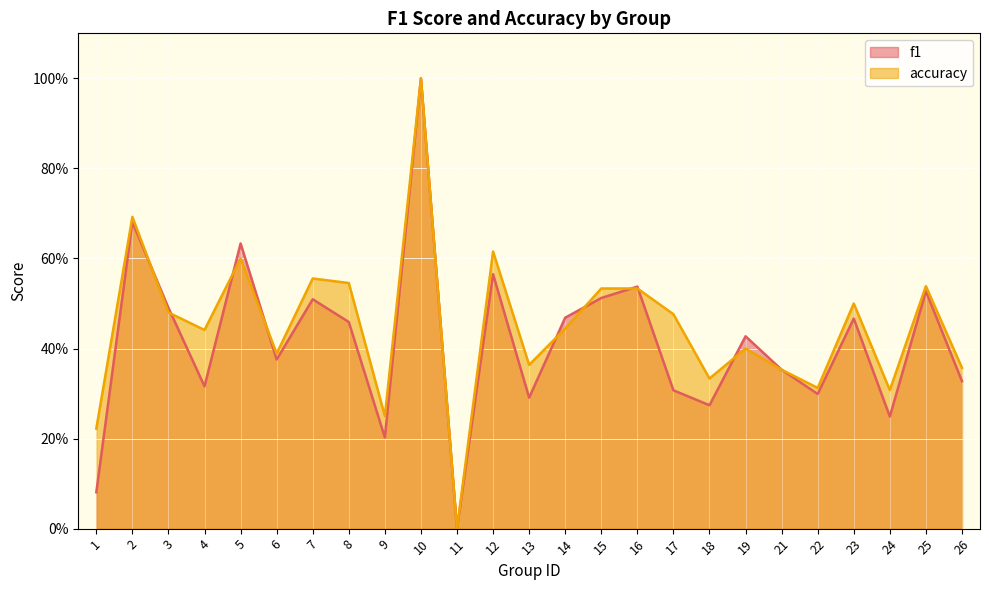

What is the value of the f1 point at the 14th from the left?

0.5